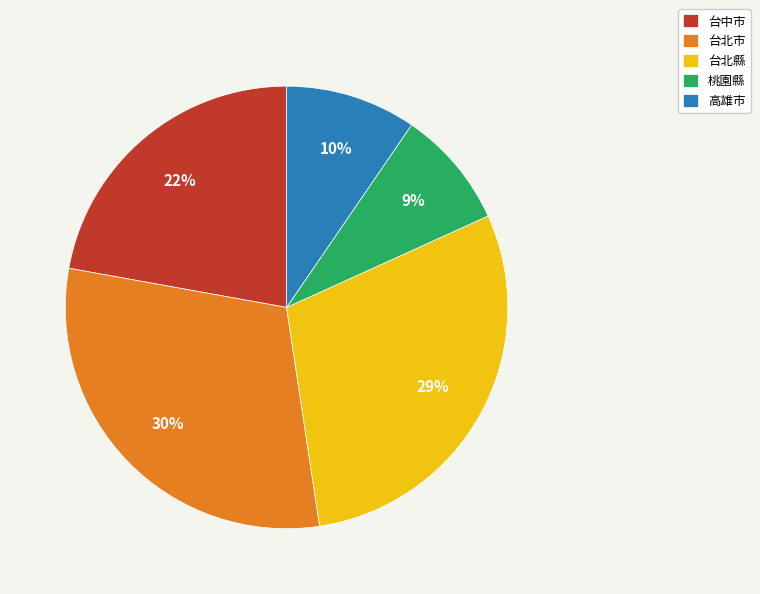

Rank the categories by value from lowest to highest.

桃園縣, 高雄市, 台中市, 台北縣, 台北市